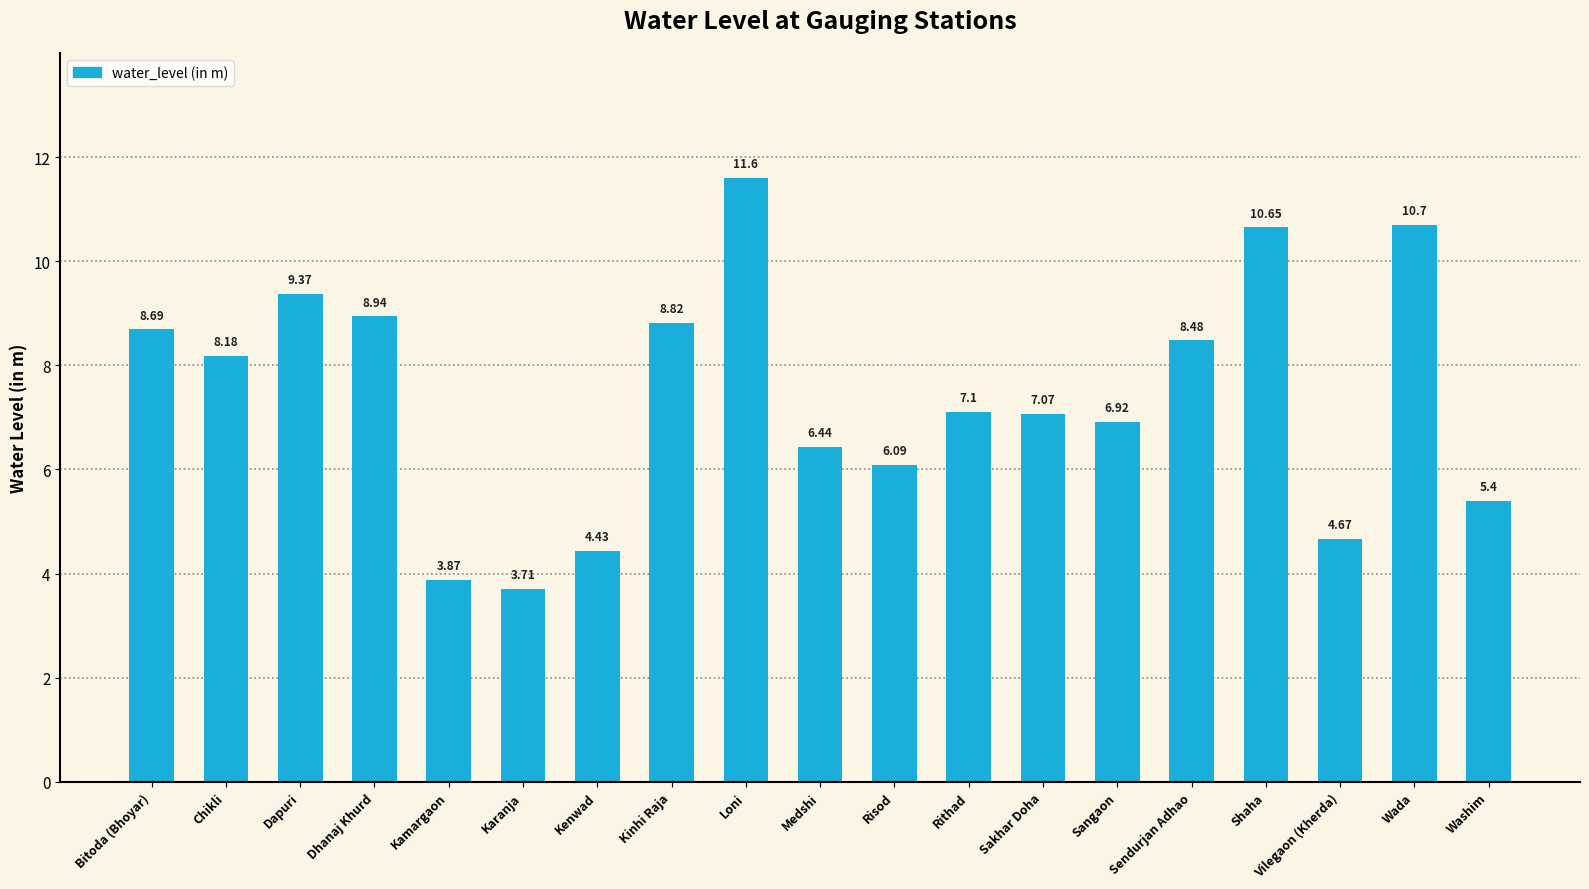

What is the average value?

7.4